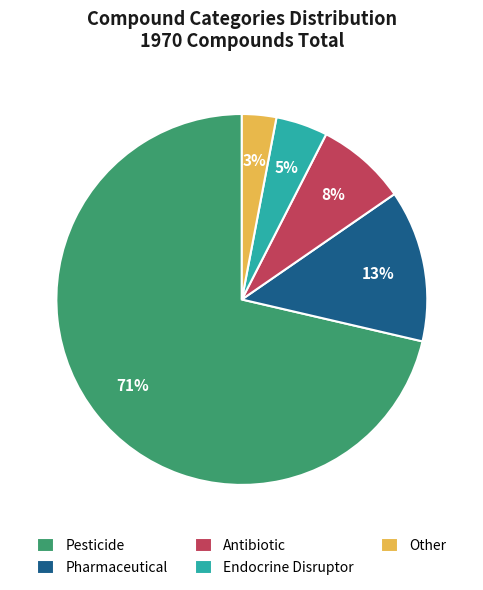

Which slice is the smallest?

Other